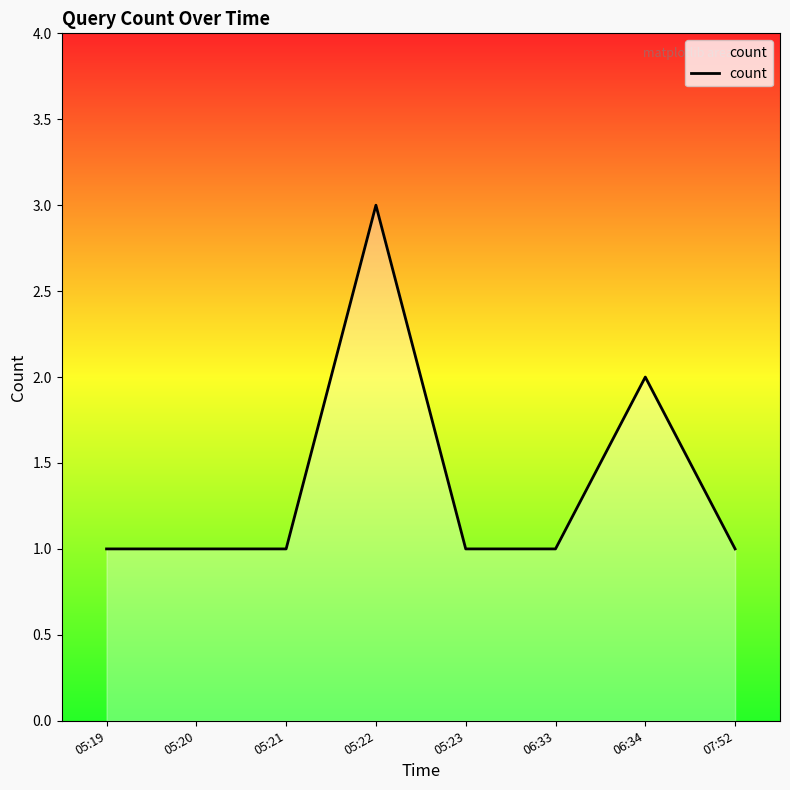

Does the chart display data point markers on the line(s)?

No